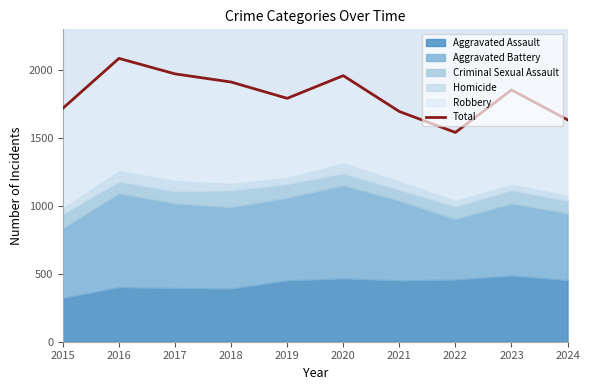

Between 2015 and 2020, which is larger?

2020